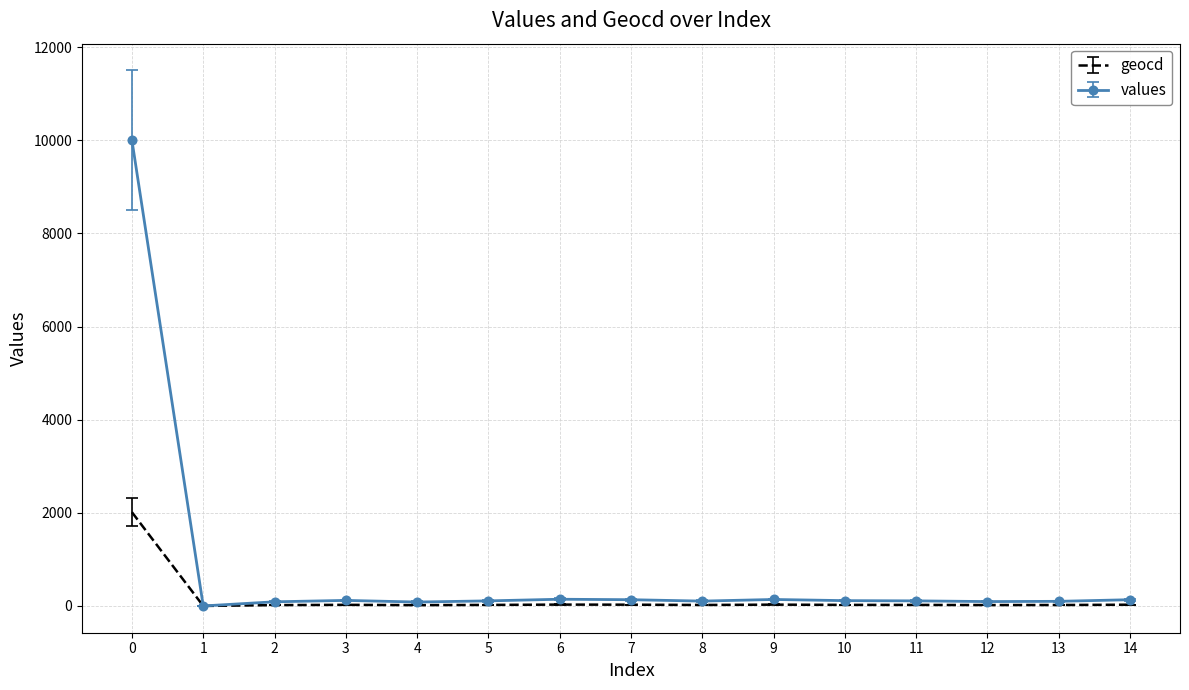

What is the sum of the values values at 8 and 6?

248